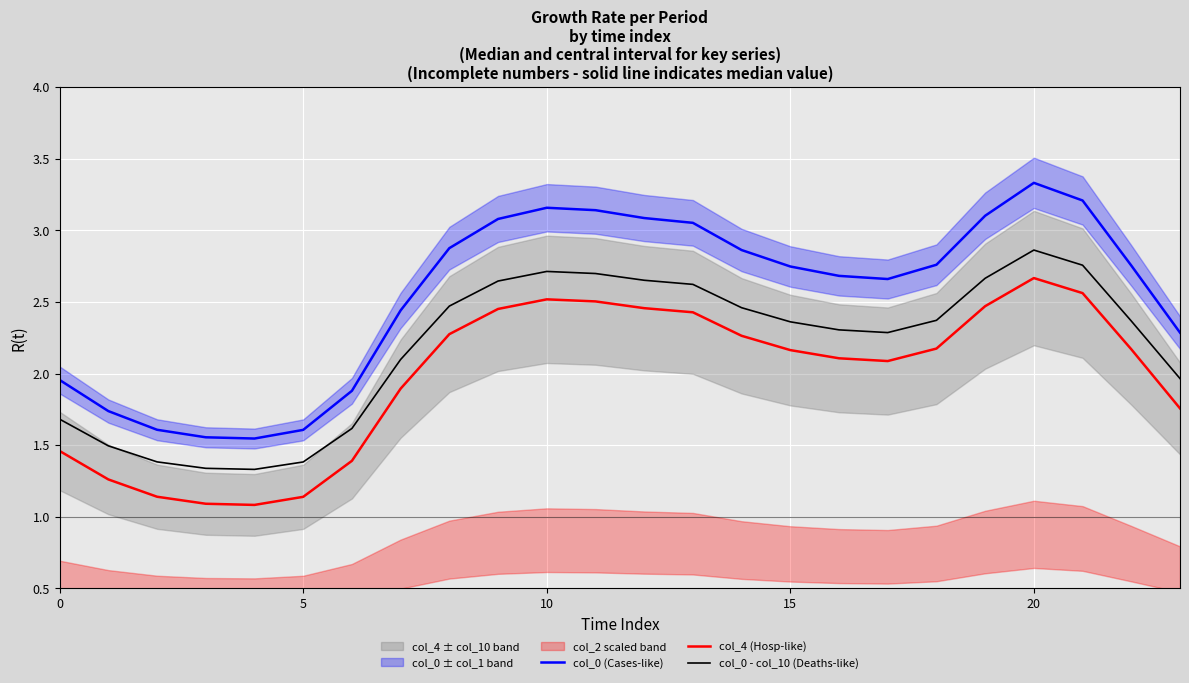

How many lines are shown in the chart?

3